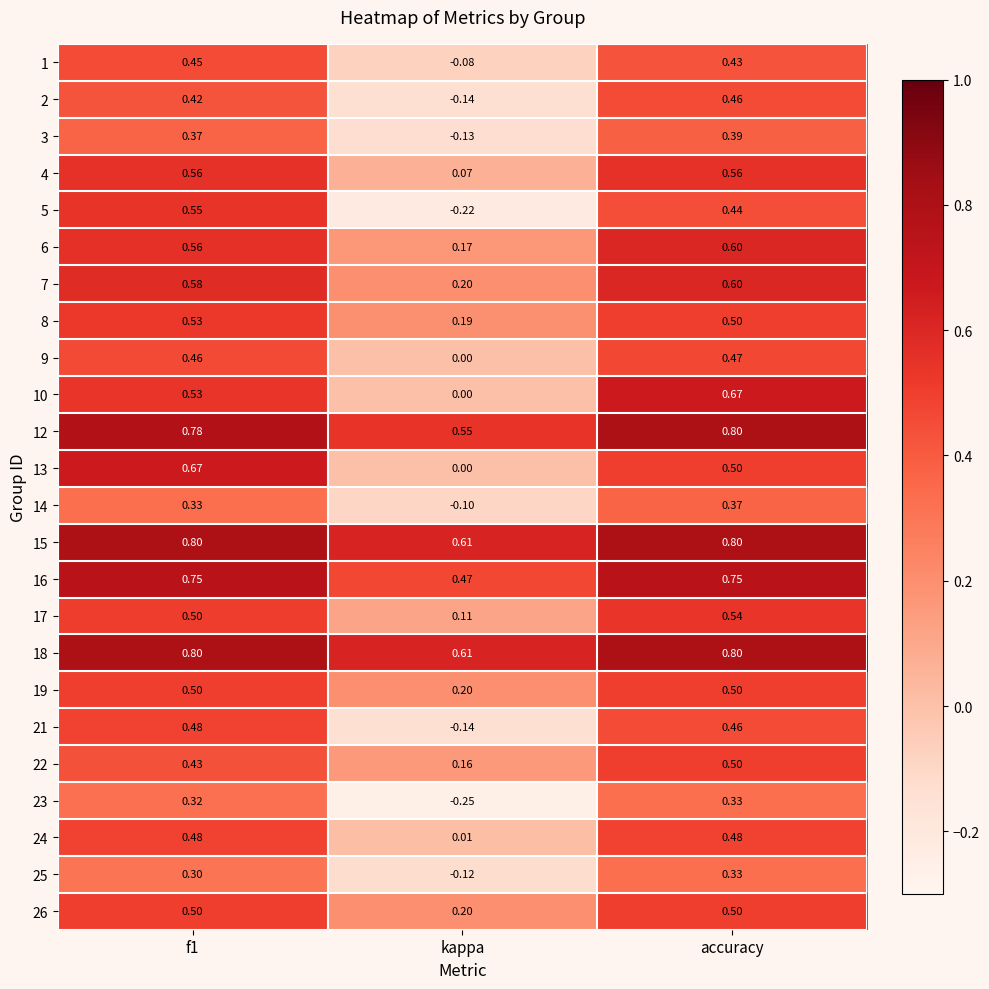

At which category is the sum across all series the highest?

accuracy